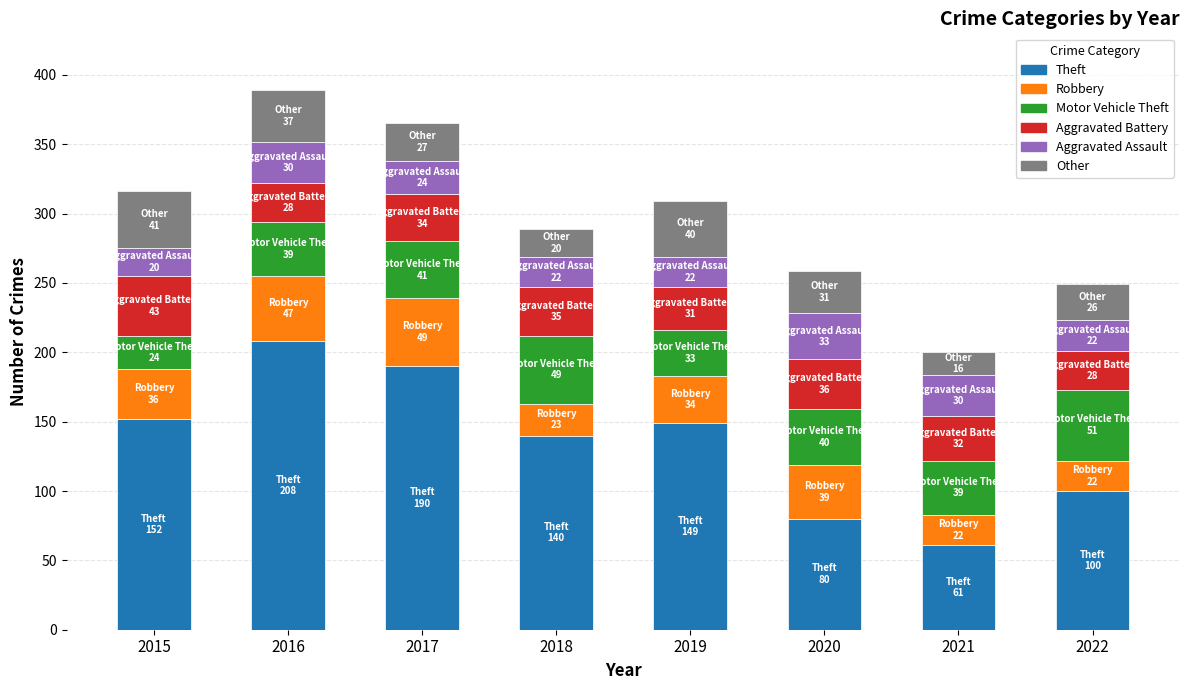

What is the highest value of the Theft series?

208